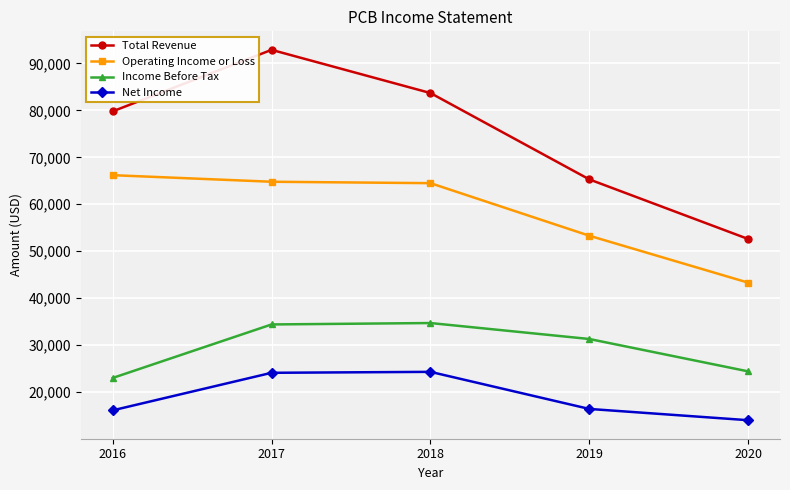

What is the sum of all Income Before Tax values?

147800